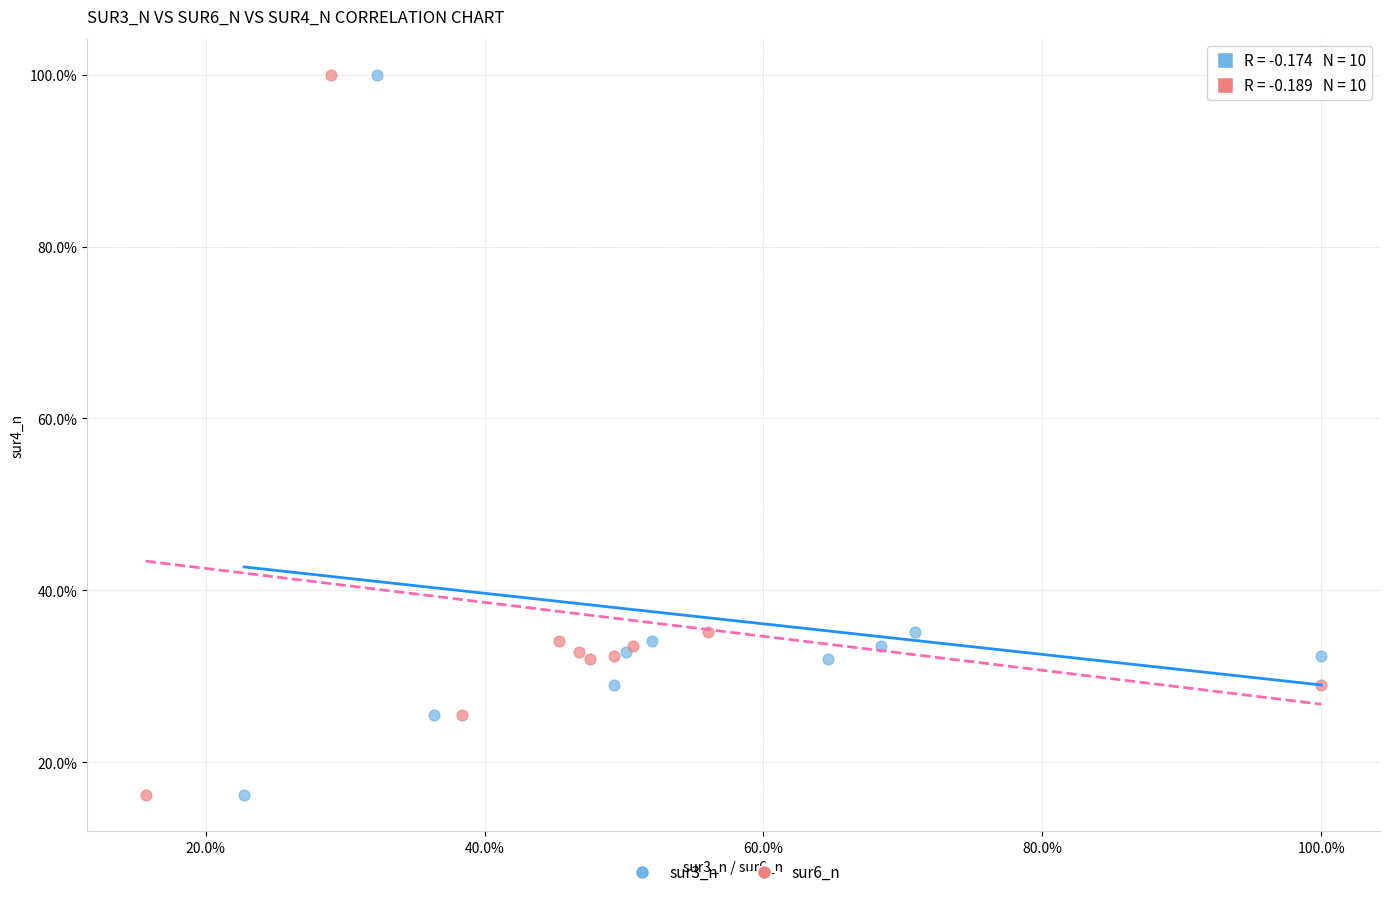

What are all the series names shown in the legend?

sur3_n, sur6_n